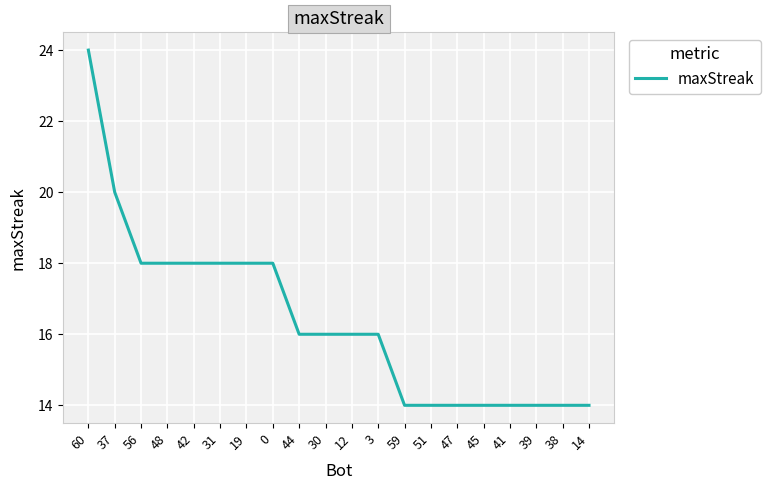

True or false: the data shows 24 at 51.

False